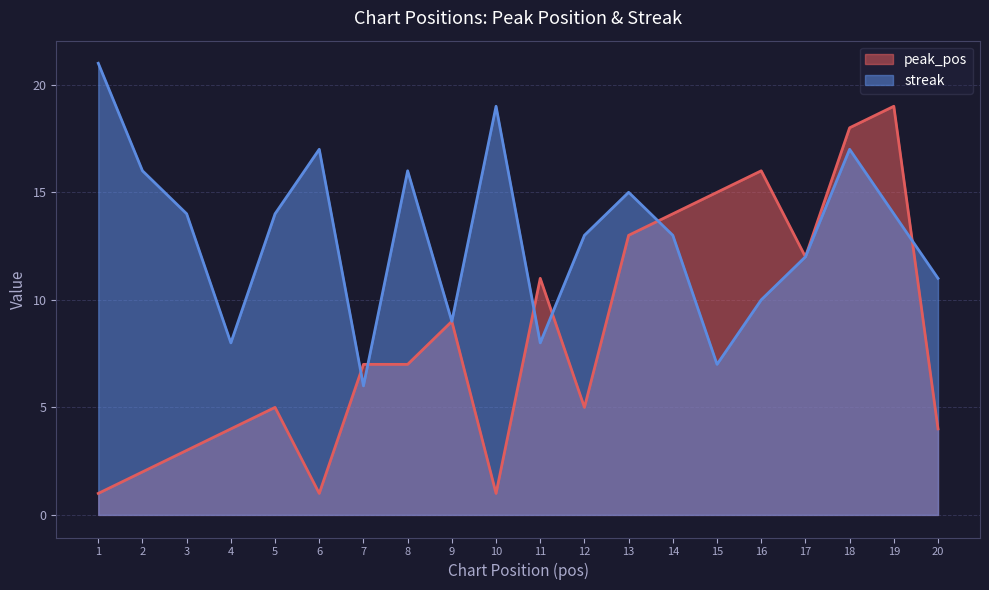

List the series in order of their overall mean, highest first.

streak, peak_pos